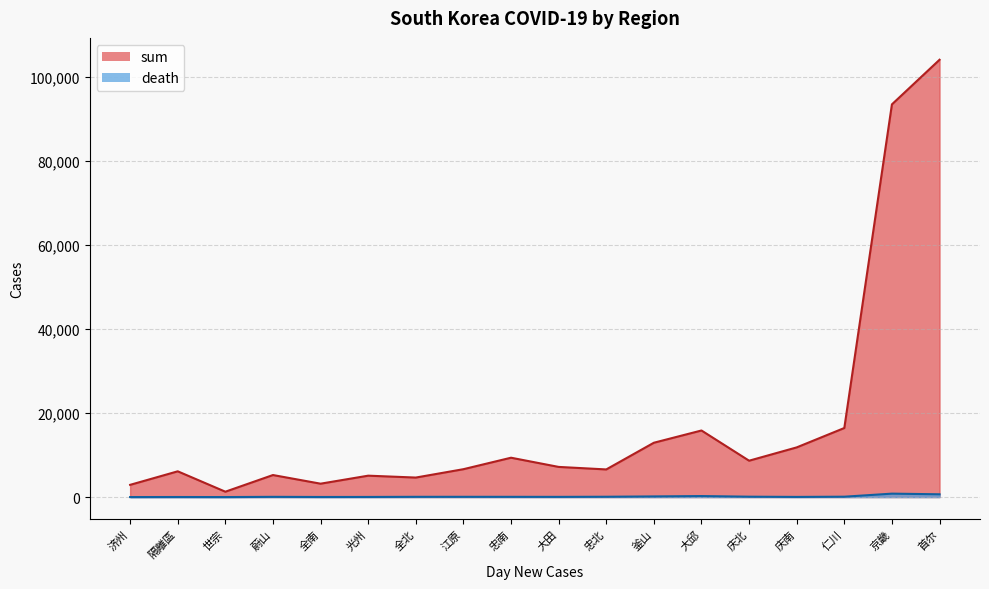

At which category is the sum across all series the highest?

首尔